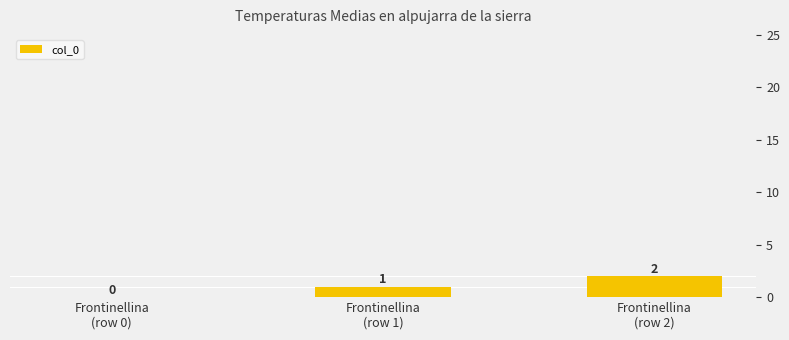

What is the sum of all values?

3